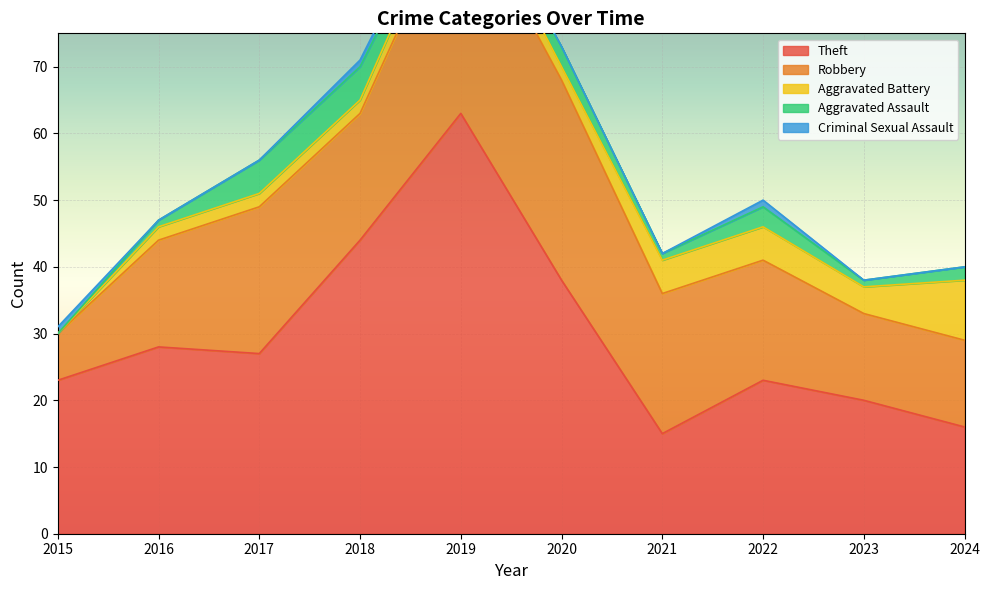

What is the value of the Theft point at the 4th from the left?

44